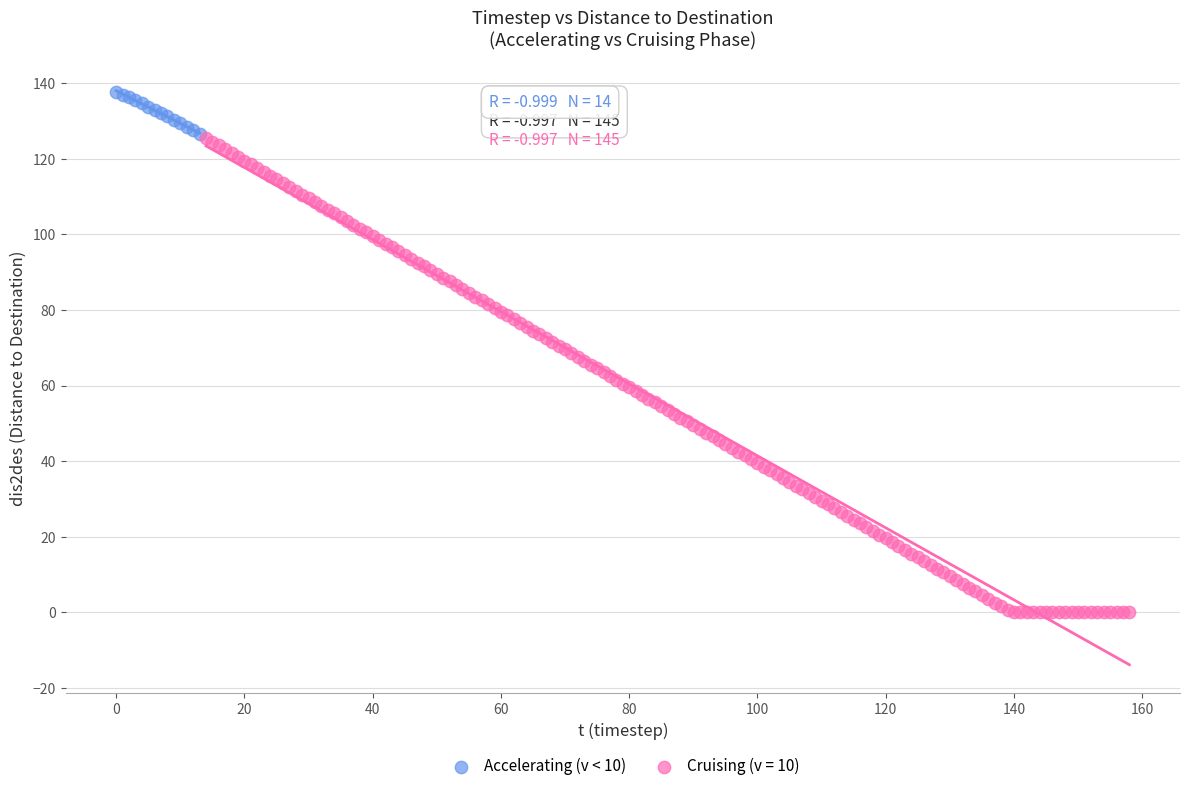

Which series reaches the minimum Y coordinate?

Cruising (v = 10)